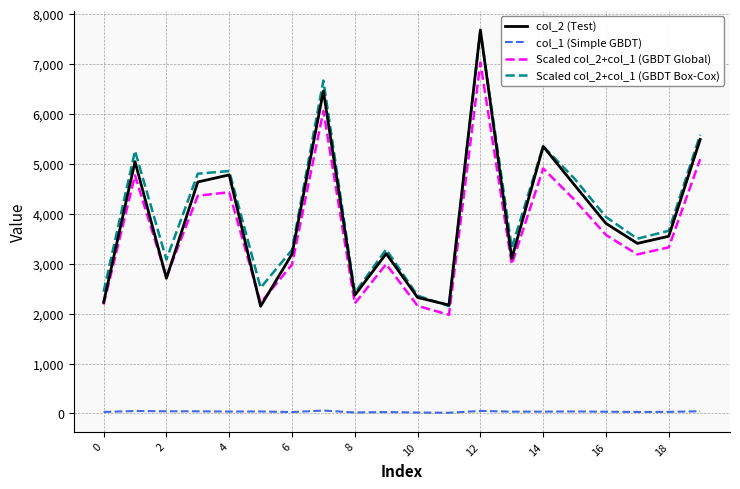

How many lines are shown in the chart?

4